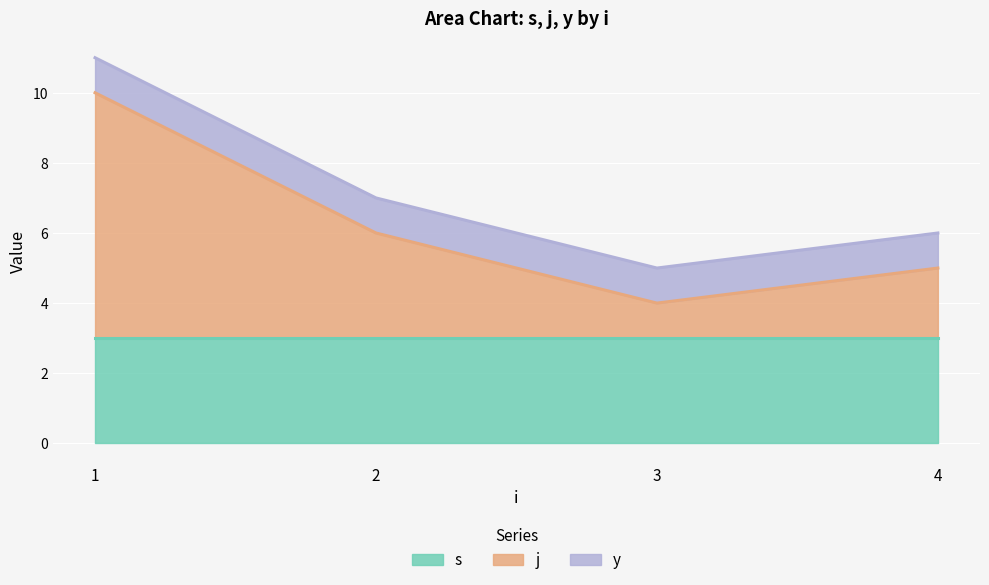

Is it true that s equals 3 at 3?

True